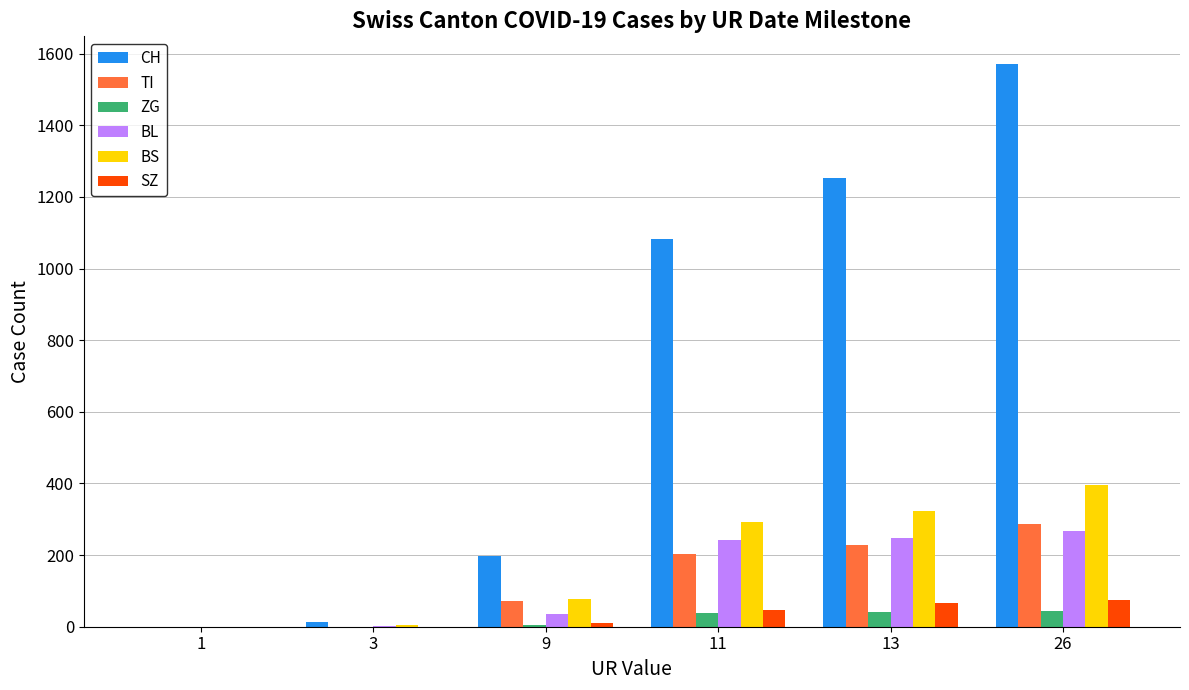

The BL series shows 2 at 3. True or false?

True